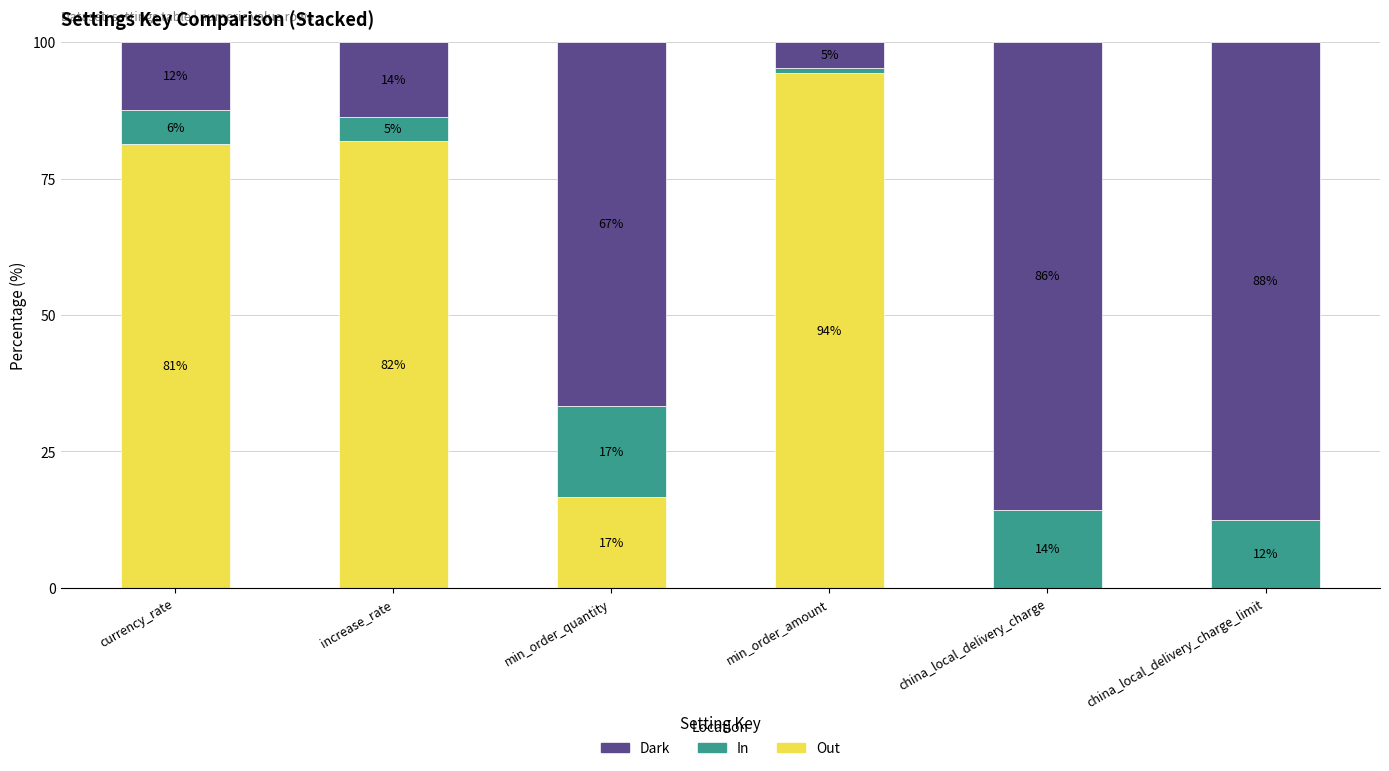

What are all the series names shown in the legend?

Dark, In, Out